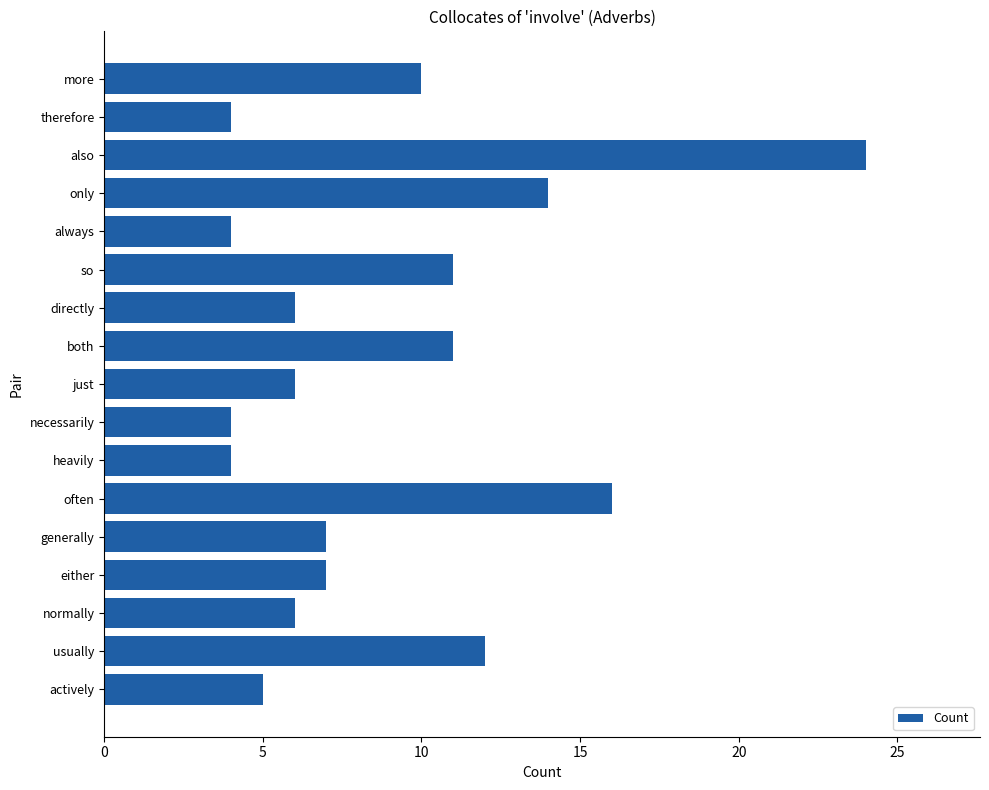

Reading top to bottom, what are all the values shown in this chart?

more=10	therefore=4	also=24	only=14	always=4	so=11	directly=6	both=11	just=6	necessarily=4	heavily=4	often=16	generally=7	either=7	normally=6	usually=12	actively=5